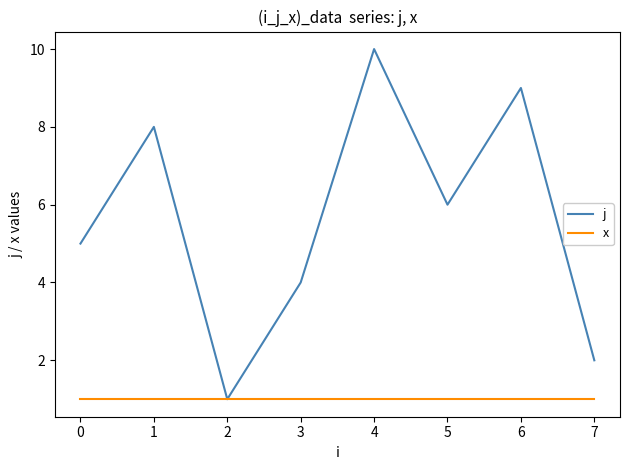

Reading left to right, list all the values displayed in this chart.

j: 5	8	1	4	10	6	9	2
x: 1	1	1	1	1	1	1	1